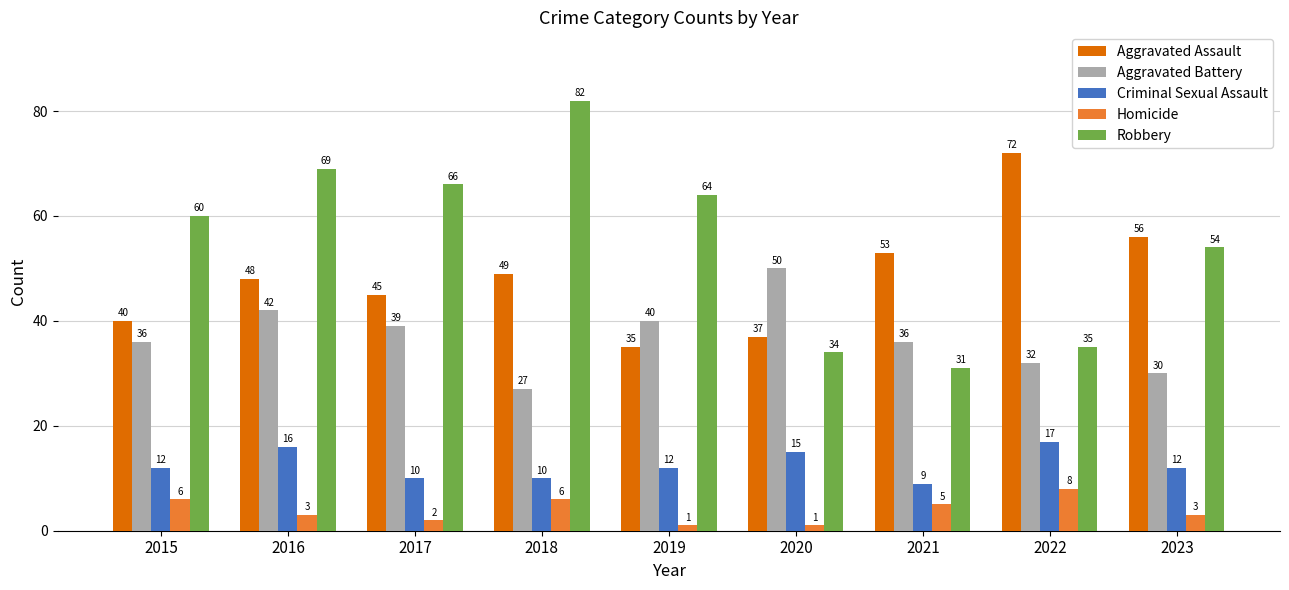

At 2016, list the series in order from smallest to largest.

Homicide, Criminal Sexual Assault, Aggravated Battery, Aggravated Assault, Robbery